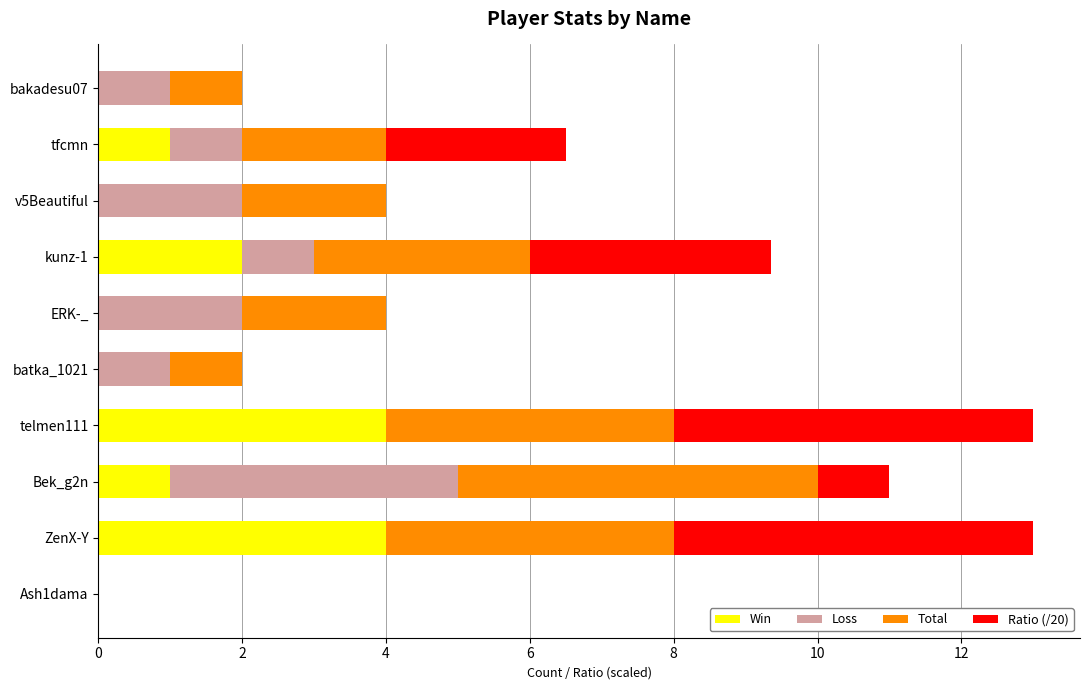

What is the total value across all series at Bek_g2n?

11.0